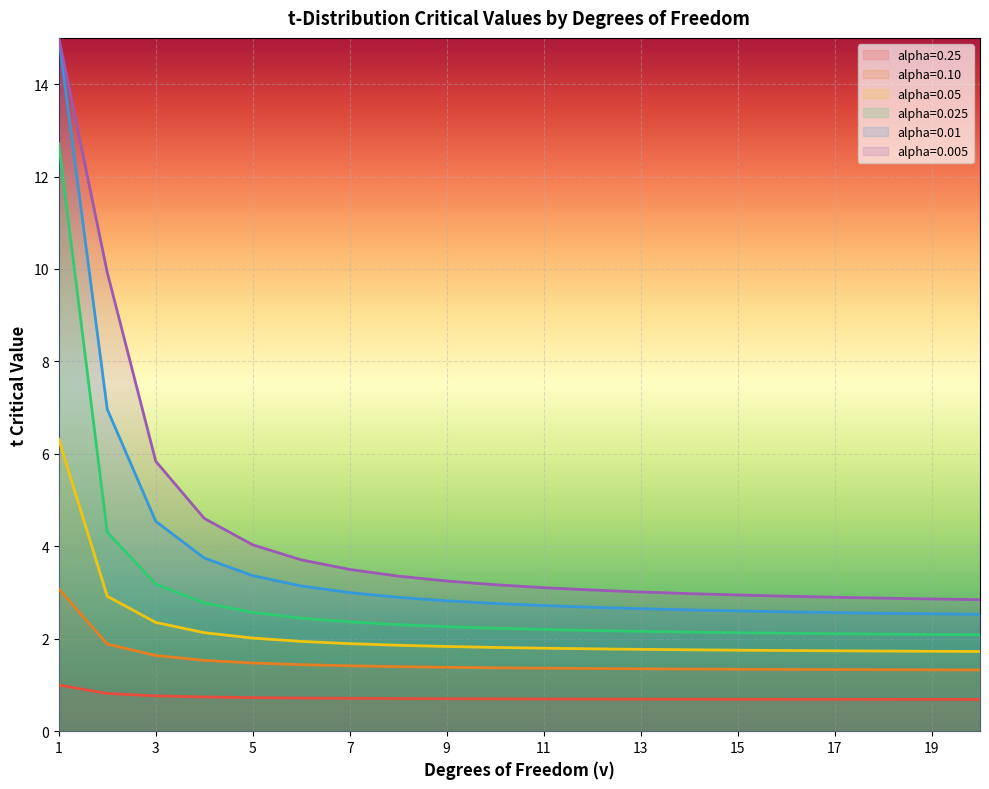

What is the minimum value for alpha=0.10?

1.3